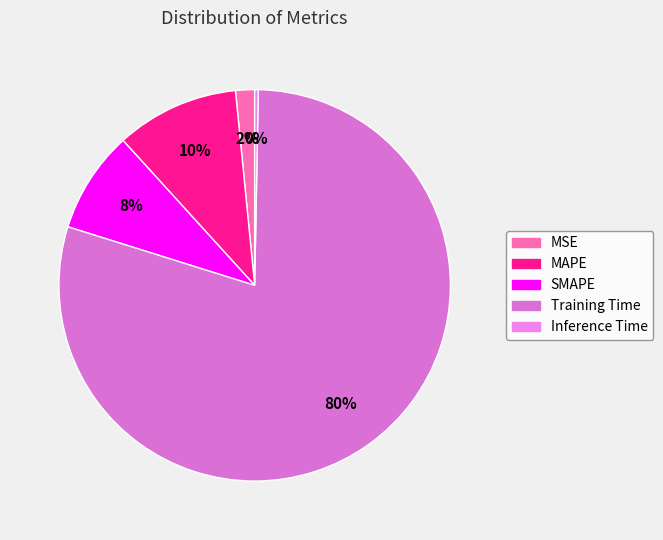

Which category accounts for the majority?

Training Time